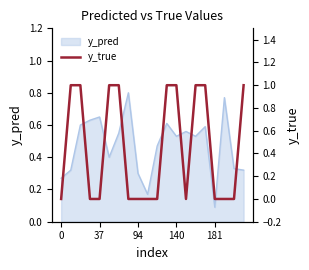

True or false: y_pred has a value of 0.1 at 181.

True